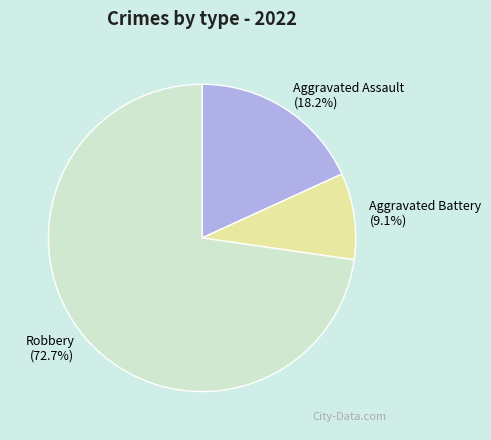

Which has a higher value, Robbery or Aggravated Battery?

Robbery